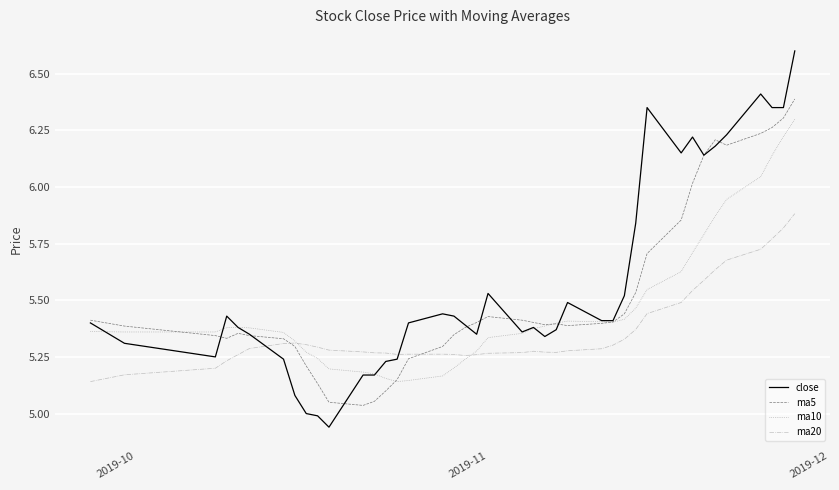

Does the chart display data point markers on the line(s)?

No